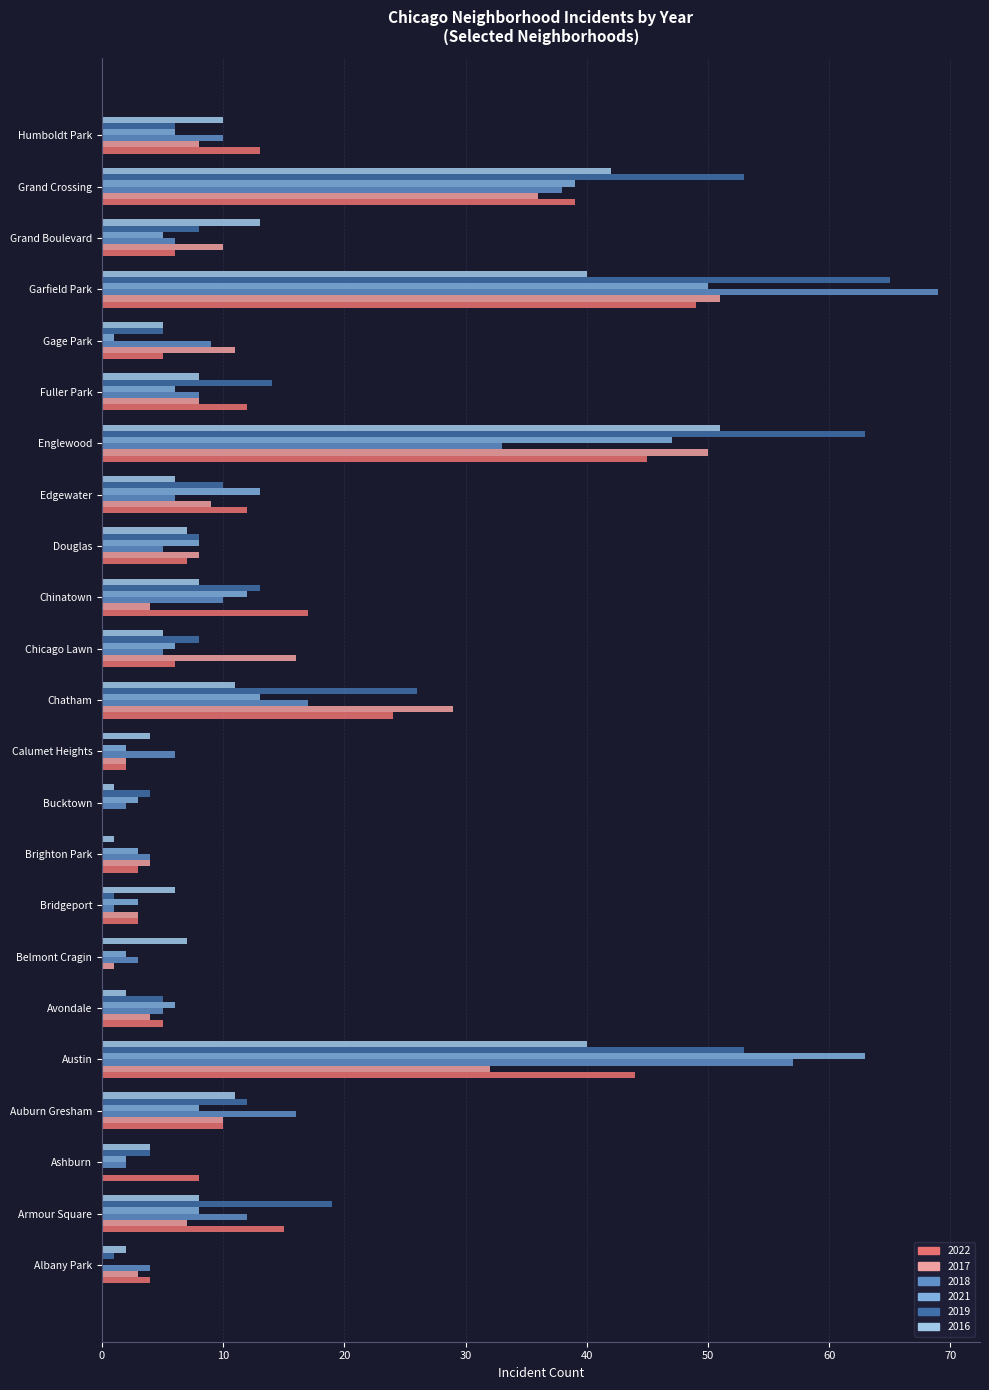

Is it true that 2021 equals 5 at Grand Boulevard?

True